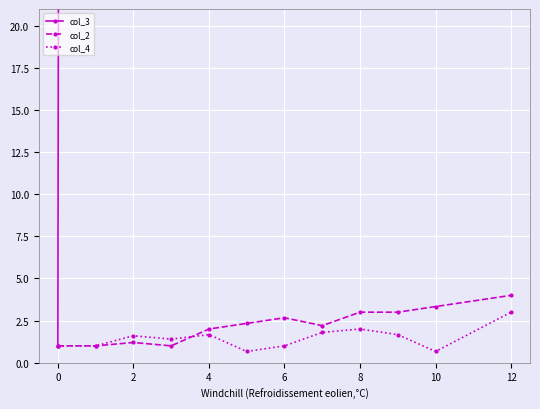

What is the minimum value for col_2?

1.0